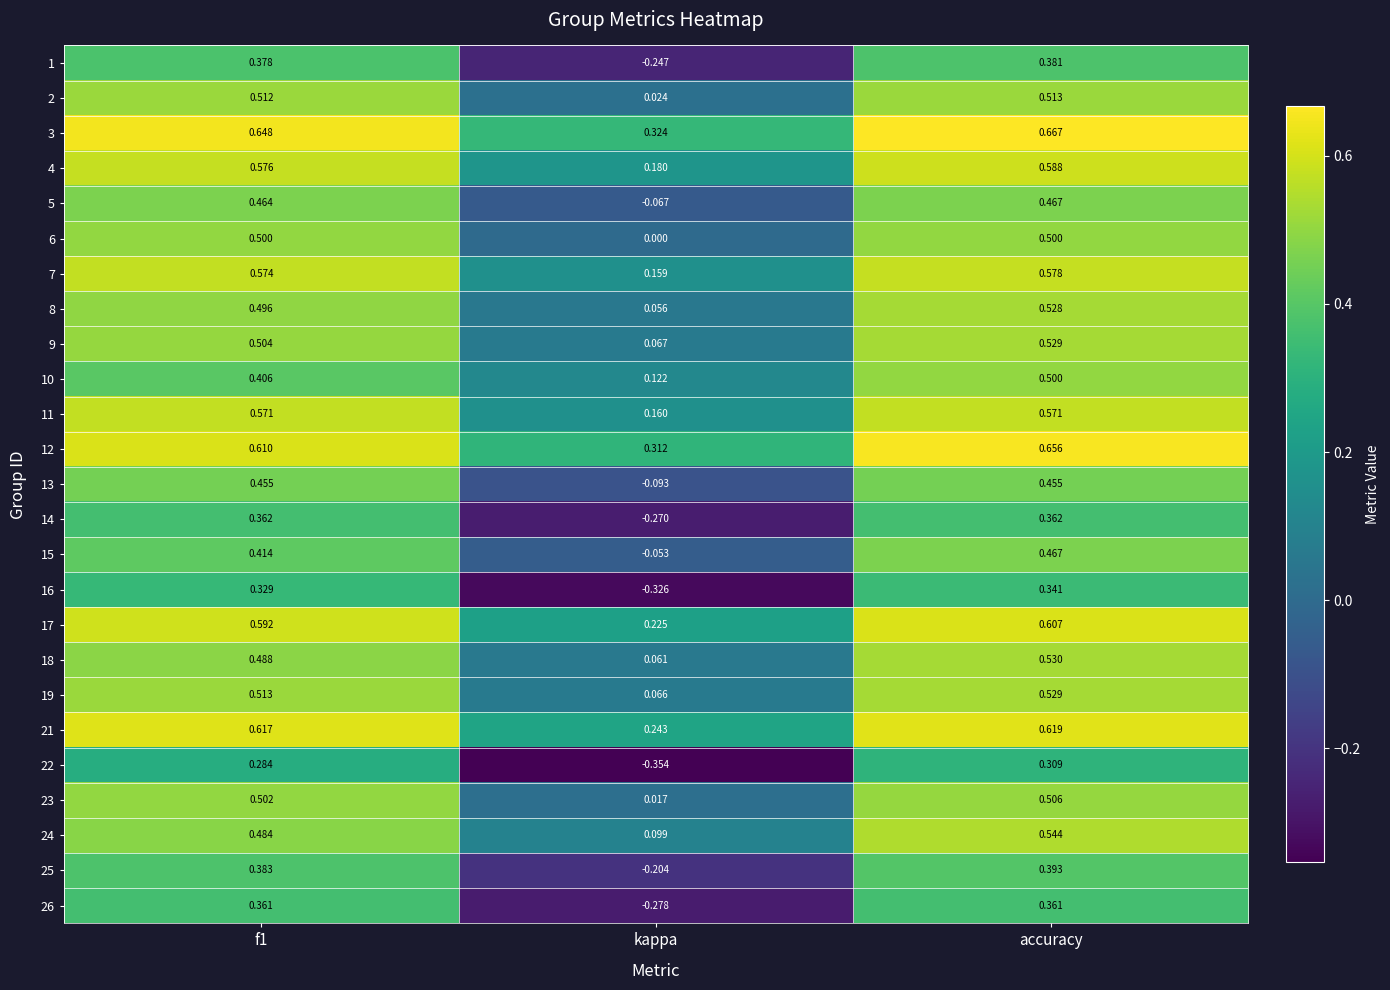

Where is 26 nearest to the value 0?

kappa